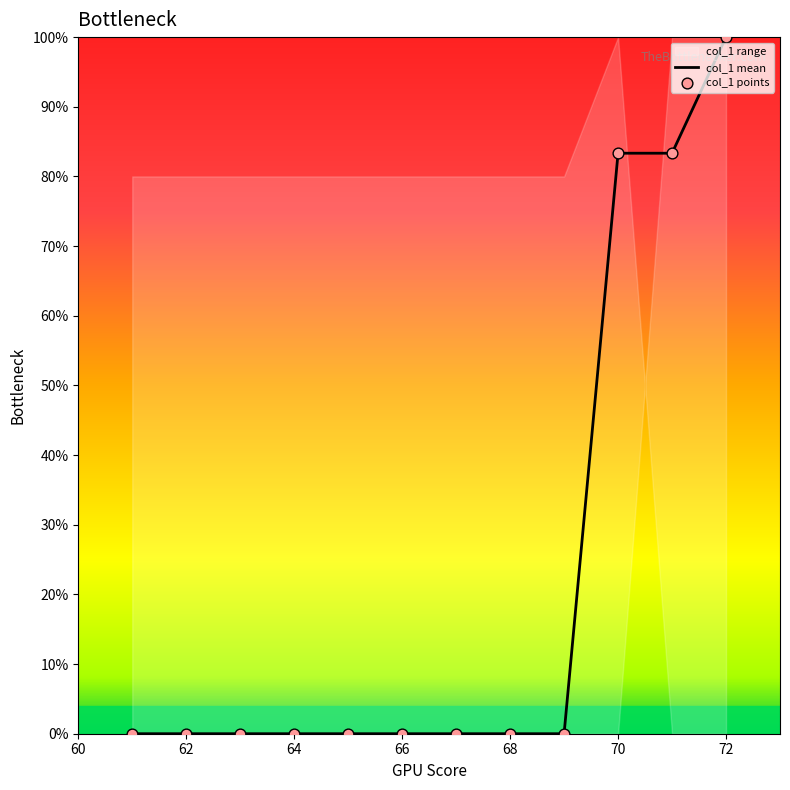

At how many categories does at least one series exceed 21?

3